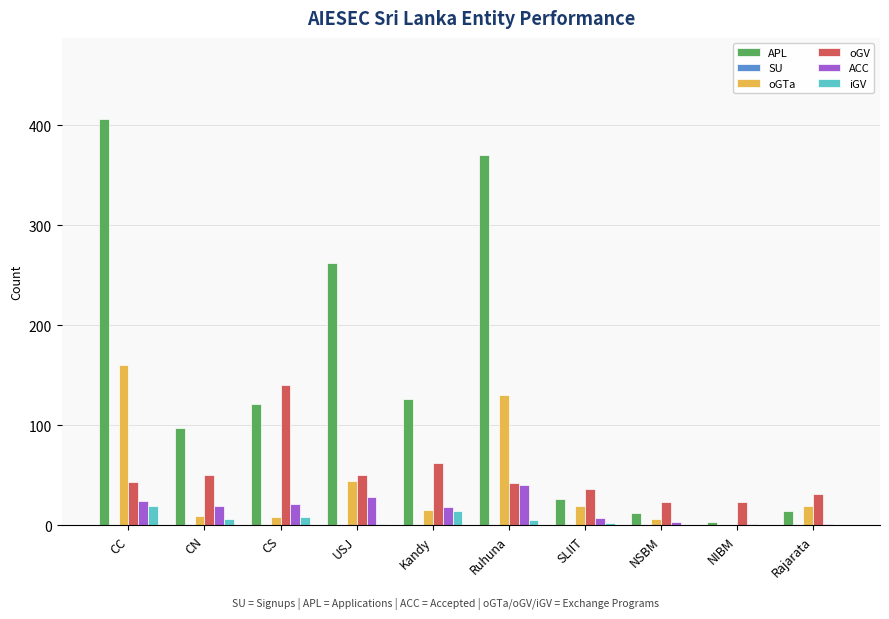

Count the number of data series in this chart.

5